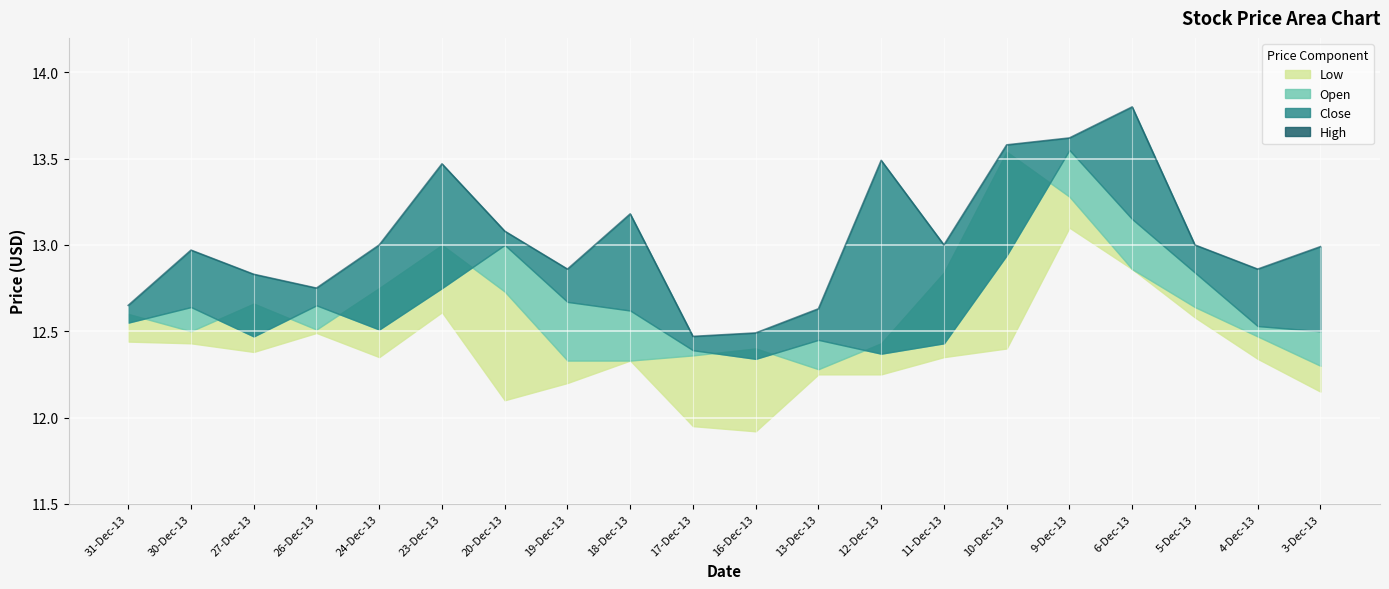

How many points are higher than both their immediate neighbors (excluding endpoints)?

5